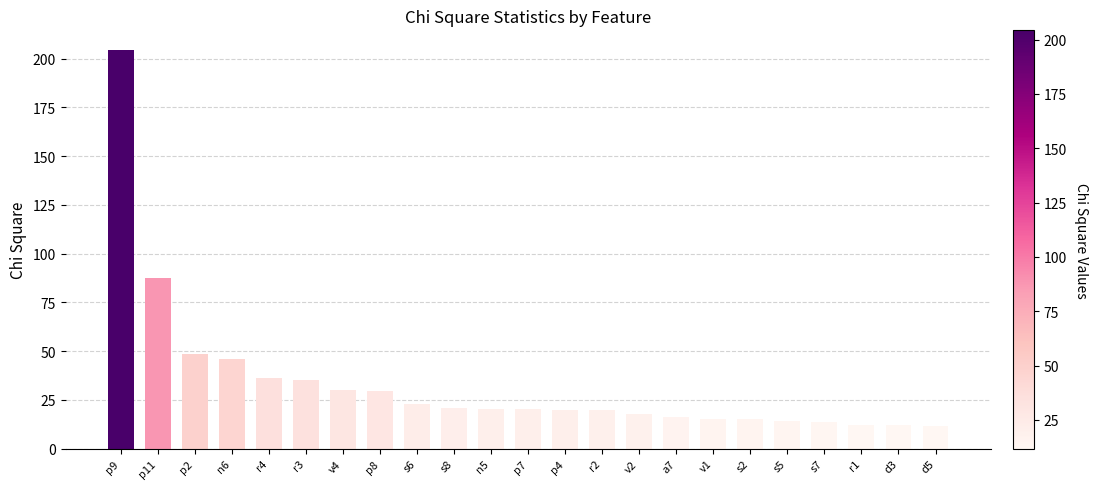

Where is the data nearest to the value 107?

p11